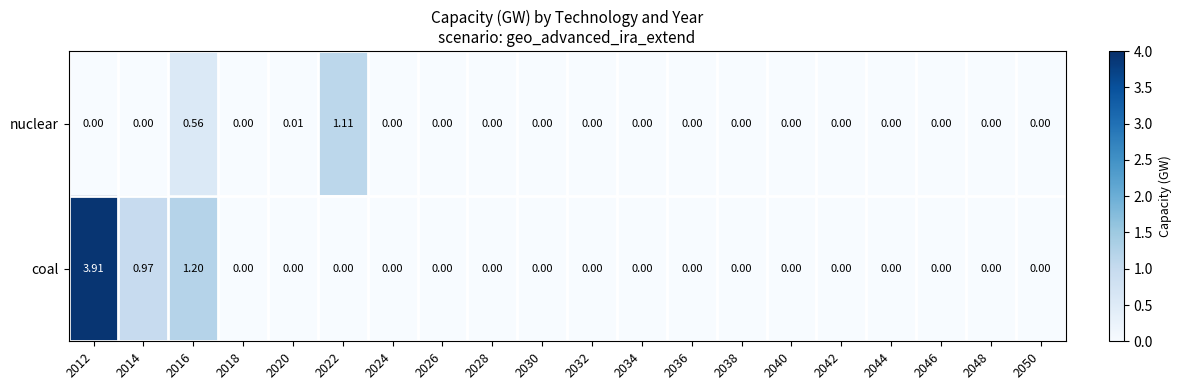

How many series are shown in this chart?

2